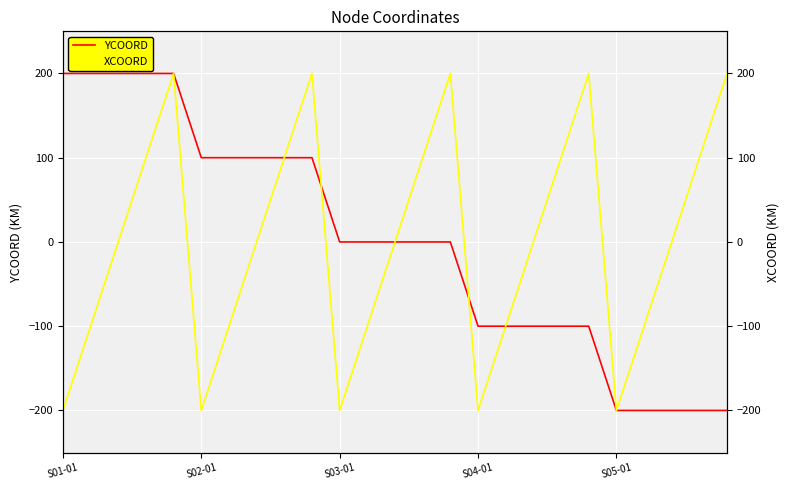

What is the minimum value shown in the chart?

-200